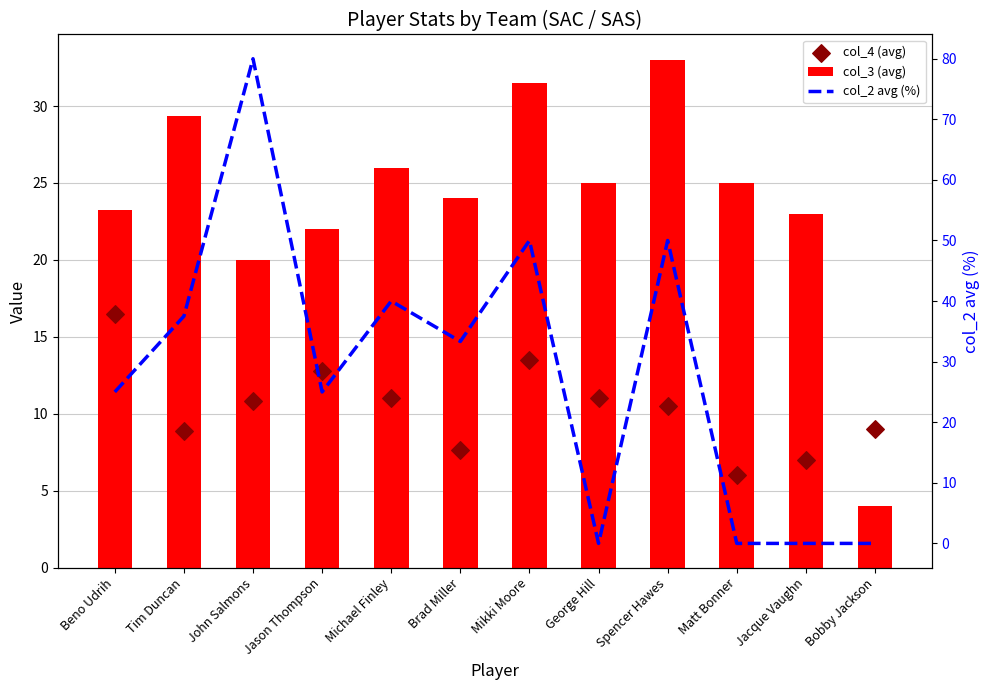

What are all the series names shown in the legend?

col_3 (avg), col_4 (avg), col_2 avg (%)